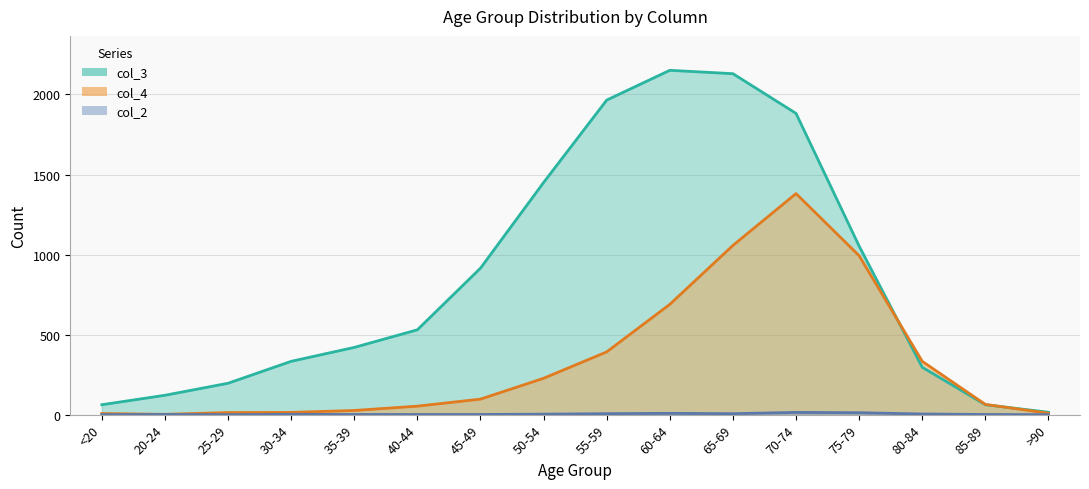

Reading left to right, list all the values displayed in this chart.

col_2: <20=0	20-24=1	25-29=0	30-34=2	35-39=1	40-44=1	45-49=1	50-54=3	55-59=6	60-64=8	65-69=6	70-74=14	75-79=12	80-84=4	85-89=1	>90=0
col_3: <20=62	20-24=121	25-29=196	30-34=333	35-39=420	40-44=530	45-49=915	50-54=1450	55-59=1965	60-64=2151	65-69=2130	70-74=1882	75-79=1053	80-84=296	85-89=62	>90=15
col_4: <20=7	20-24=2	25-29=13	30-34=14	35-39=26	40-44=53	45-49=97	50-54=227	55-59=392	60-64=689	65-69=1057	70-74=1381	75-79=993	80-84=333	85-89=64	>90=9